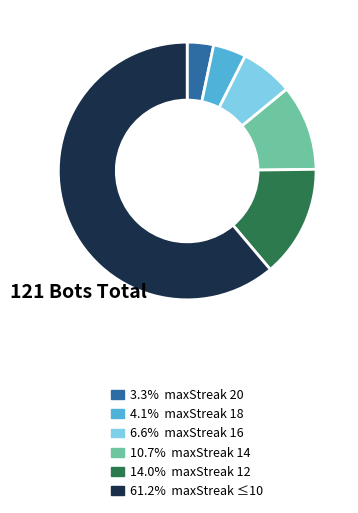

Does any single category account for the majority?

Yes